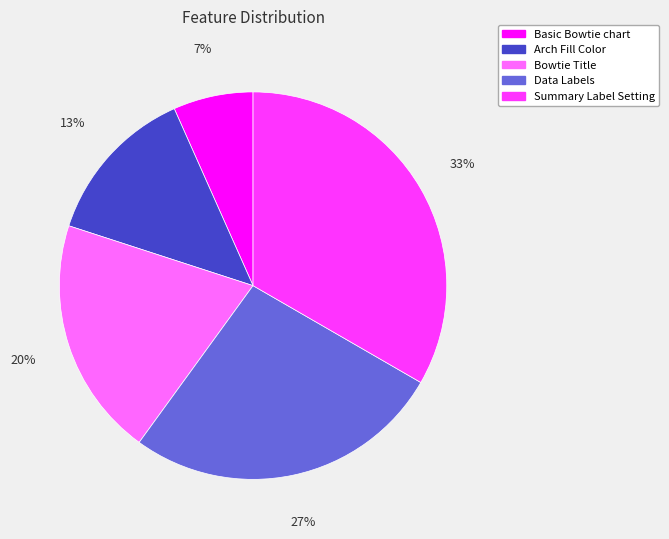

The Arch Fill Color slice represents 3% of the pie. True or false?

False